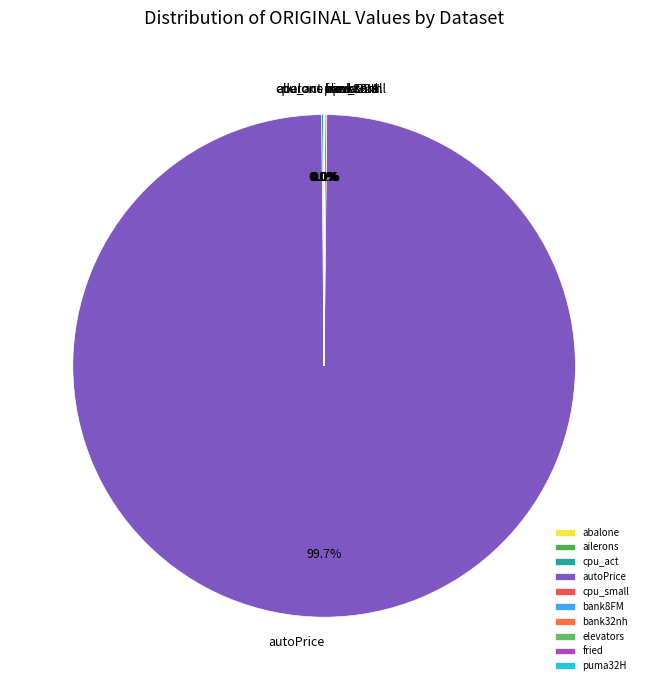

Does any single category account for the majority?

Yes